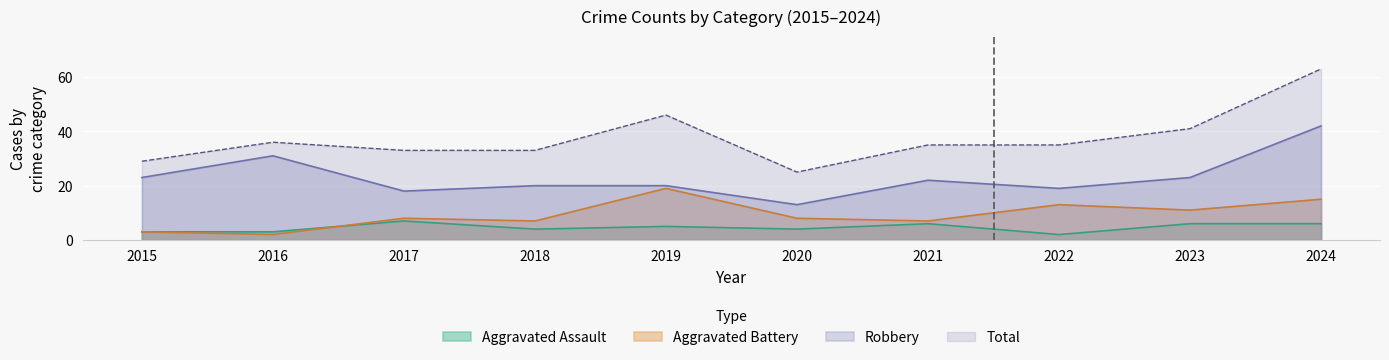

At which category does Total reach its first local peak?

2016